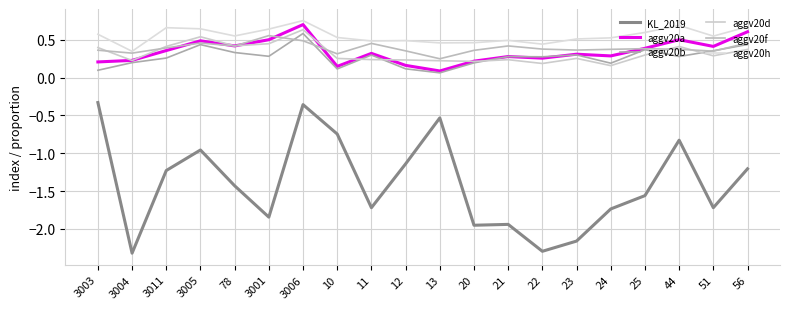

List the labels in order of aggv20d value, smallest first.

24, 22, 20, 13, 3004, 12, 21, 11, 10, 23, 51, 25, 56, 3003, 44, 3011, 78, 3001, 3005, 3006